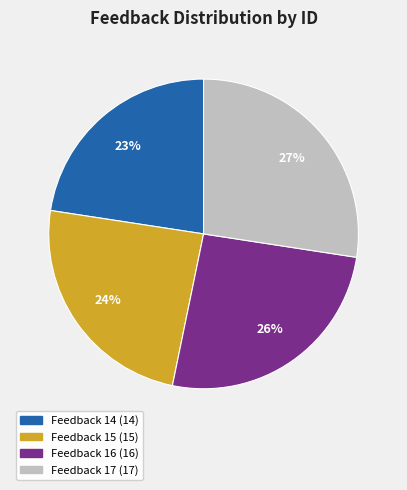

Which has a higher value, Feedback 15 or Feedback 14?

Feedback 15